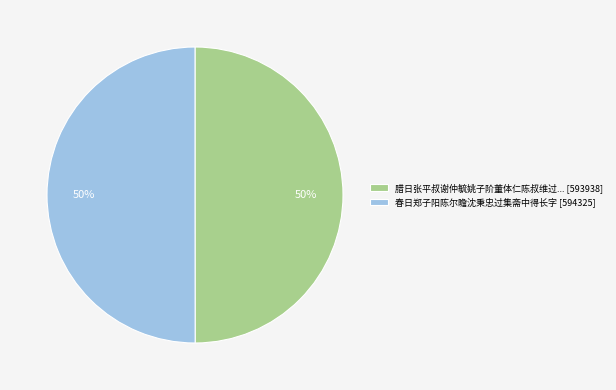

To the nearest percent, what portion does 春日郑子阳陈尔瞻沈秉忠过集斋中得长字 [594325] represent?

50%